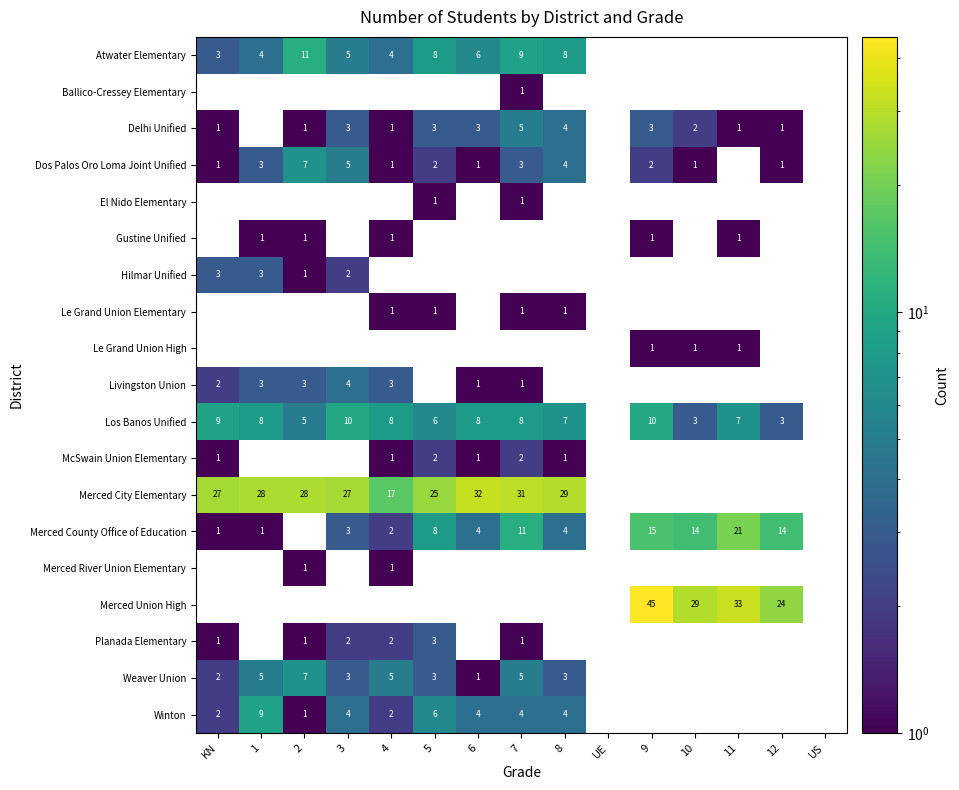

How many categories are shown in the chart?

15